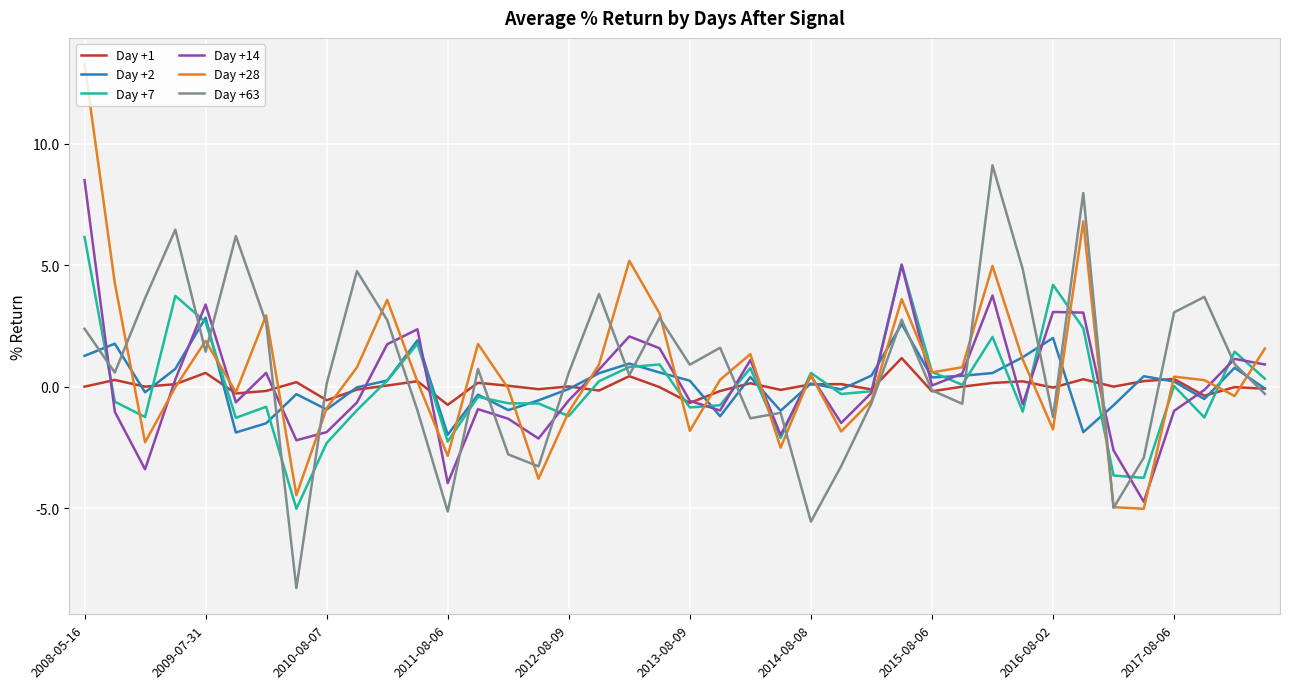

What is the maximum value shown in the chart?

13.3